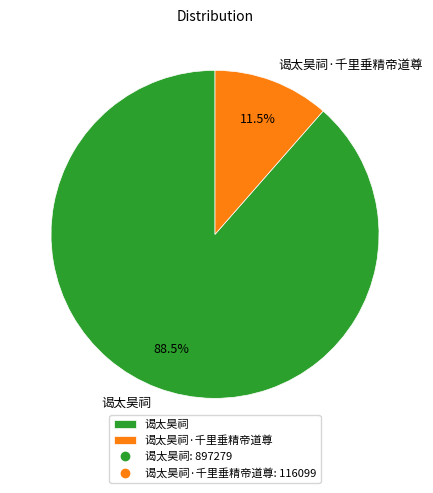

To the nearest percent, what is the difference between the largest and smallest slice percentages?

77%